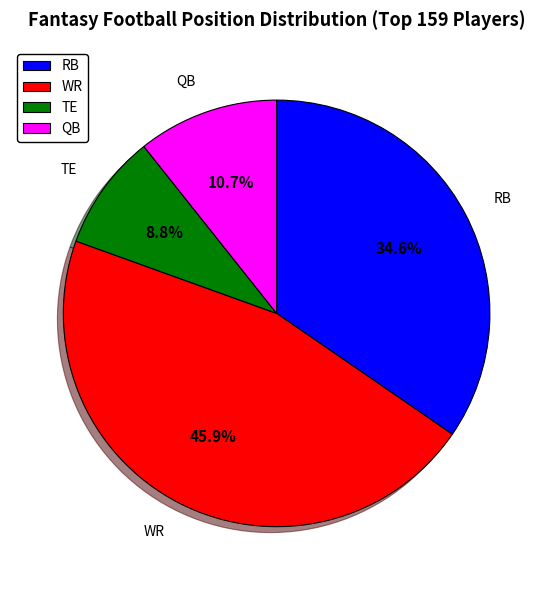

Does QB account for over 50% of the chart?

No